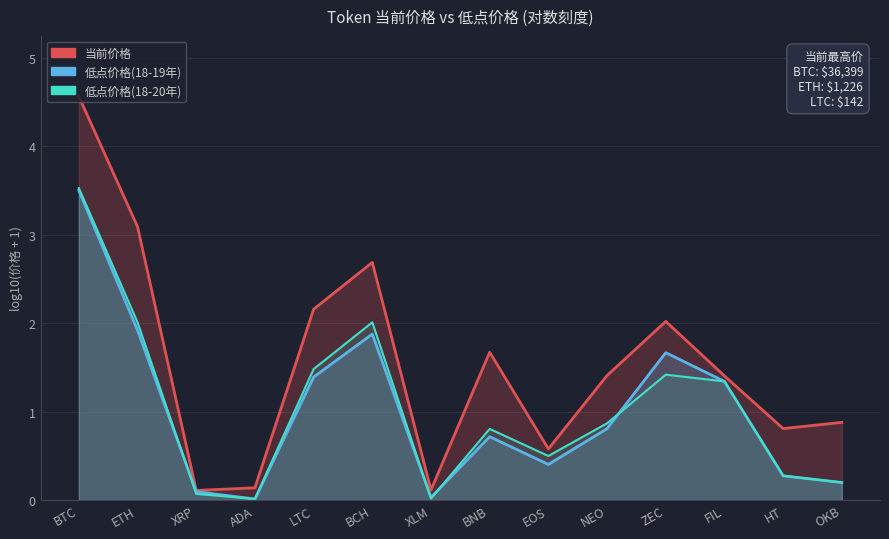

Which series has the widest spread of values?

当前价格